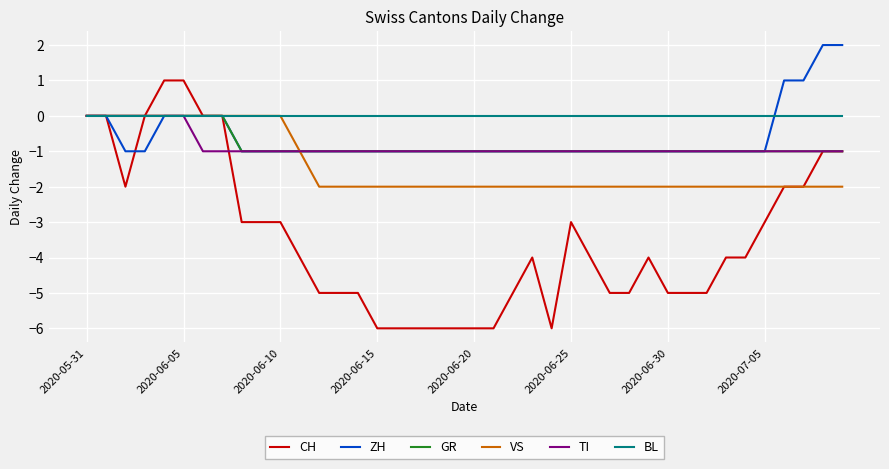

What is the minimum value shown in the chart?

-6